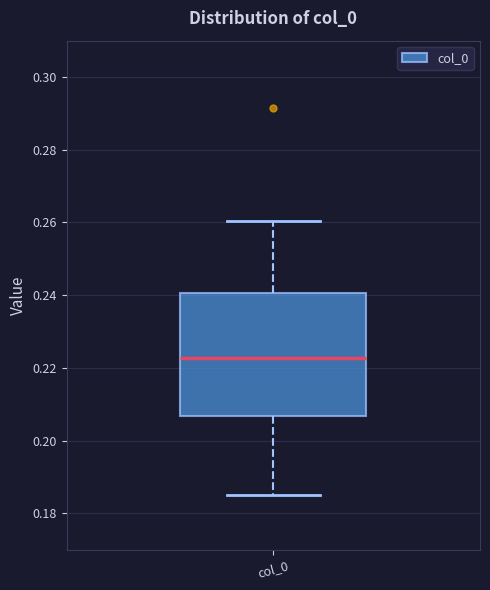

Transcribe this box plot: give where the median line is, the range the box spans, and where the two whiskers end, as read against the y-axis. The values are not printed on the chart, so give them approximately, as read against the axis.

median 0.222, box 0.206 to 0.240, whiskers 0.184 to 0.260